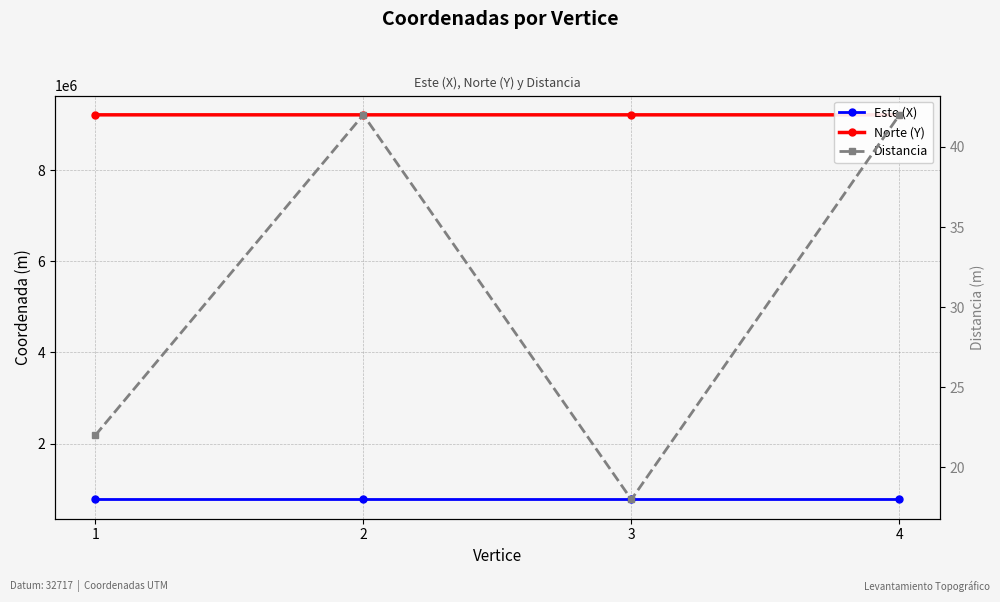

Is the value of Este (X) at 3 greater than the value of Norte (Y) at 3?

No